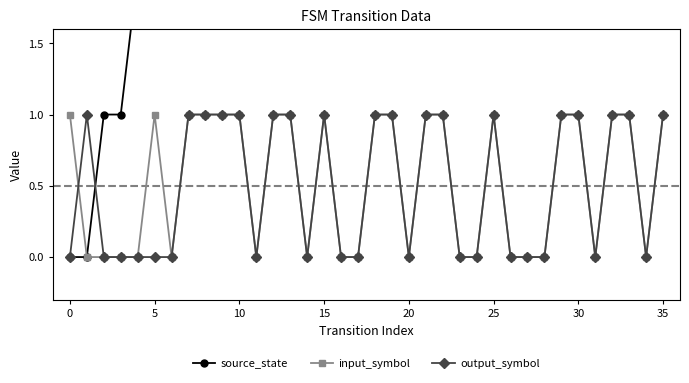

Which series changed the most between 18 and 29?

source_state